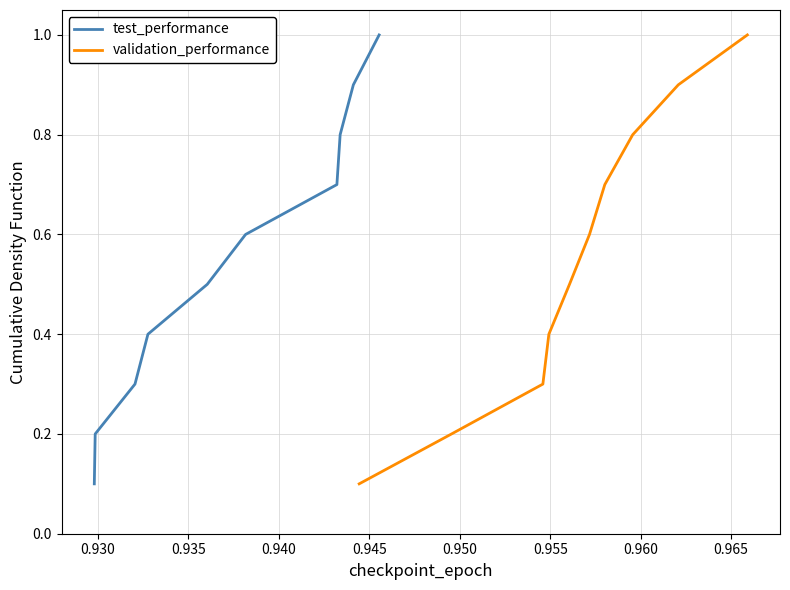

The test_performance series shows 0.7 at 0.945. True or false?

False